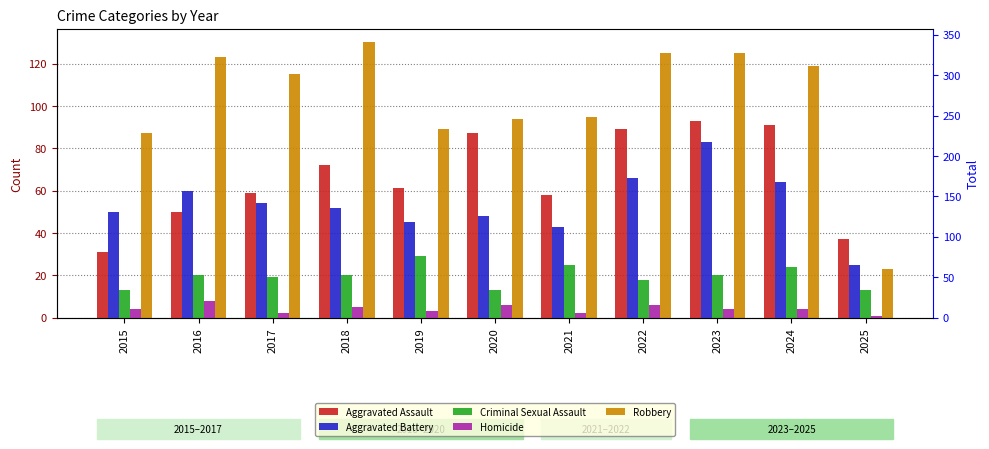

Which series has the widest spread of values?

Robbery